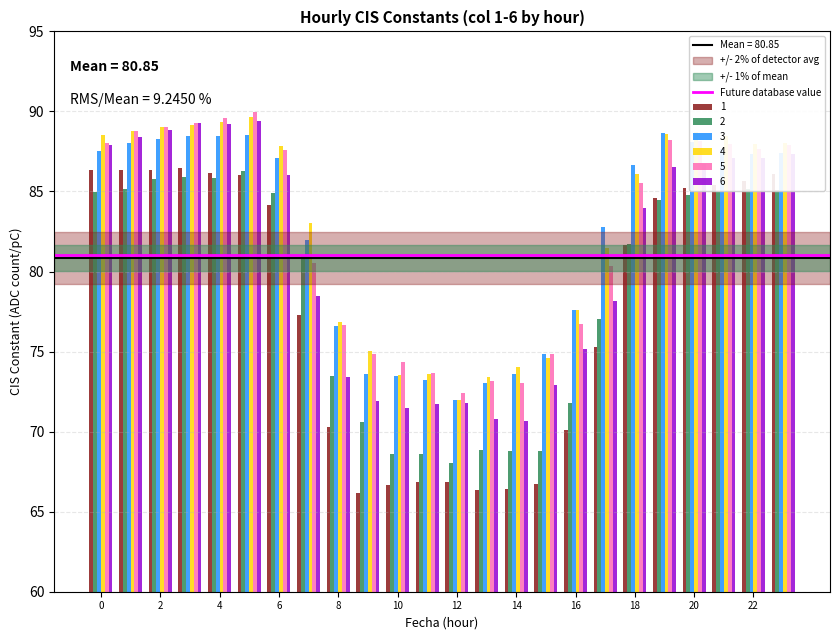

At how many categories does at least one series exceed 80?

15